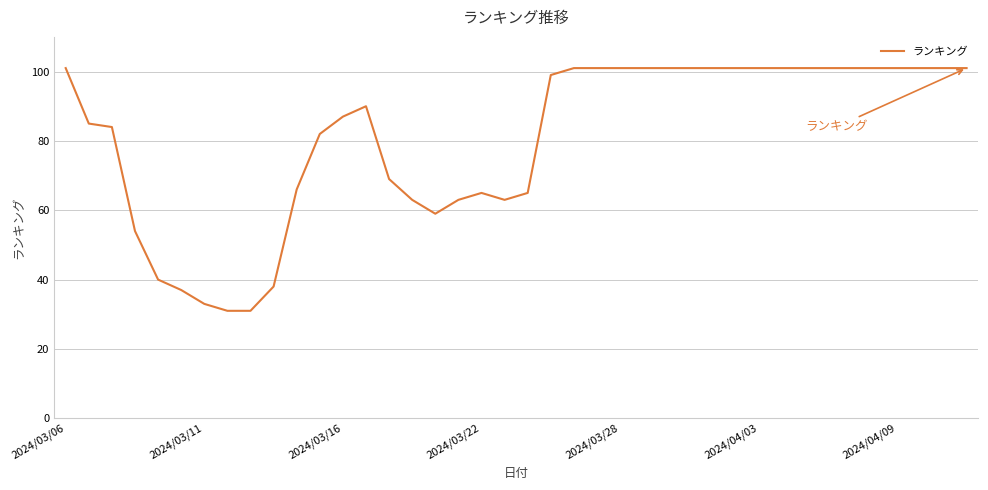

Reading right to left, transcribe all the data shown in this chart.

101	101	101	101	101	101	101	101	101	101	101	101	101	101	101	101	101	101	99	65	63	65	63	59	63	69	90	87	82	66	38	31	31	33	37	40	54	84	85	101